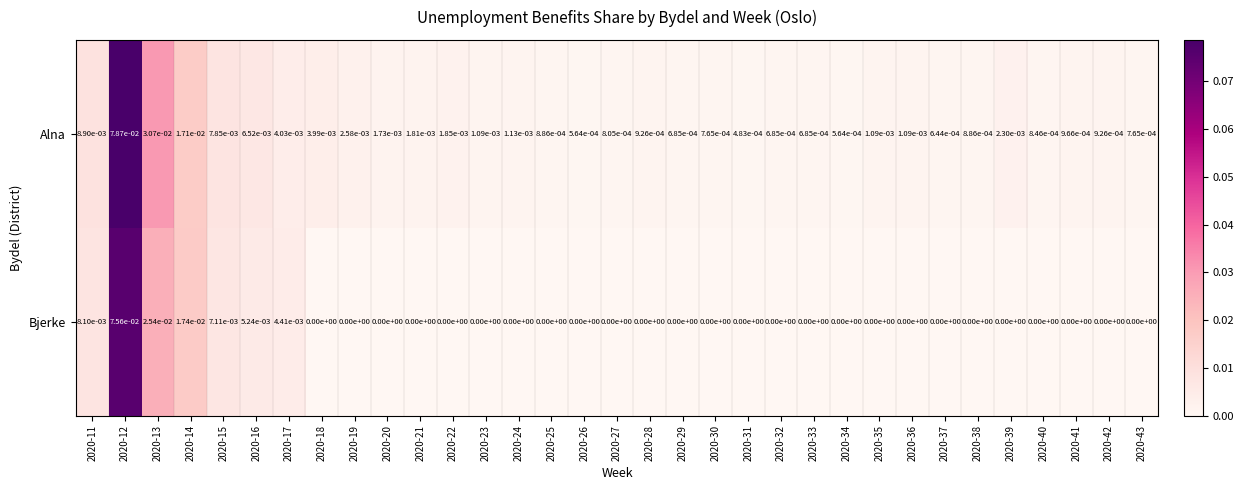

Which series has the widest spread of values?

Alna